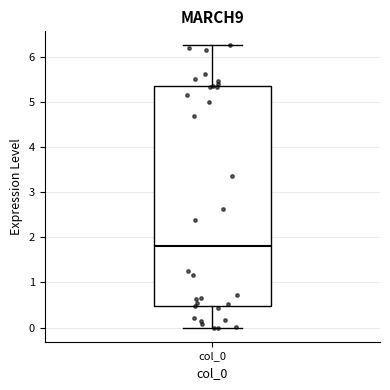

Transcribe this box plot: give where the median line is, the range the box spans, and where the two whiskers end, as read against the y-axis. The values are not printed on the chart, so give them approximately, as read against the axis.

median 1.8, box 0.5 to 5.3, whiskers 0.0 to 6.3